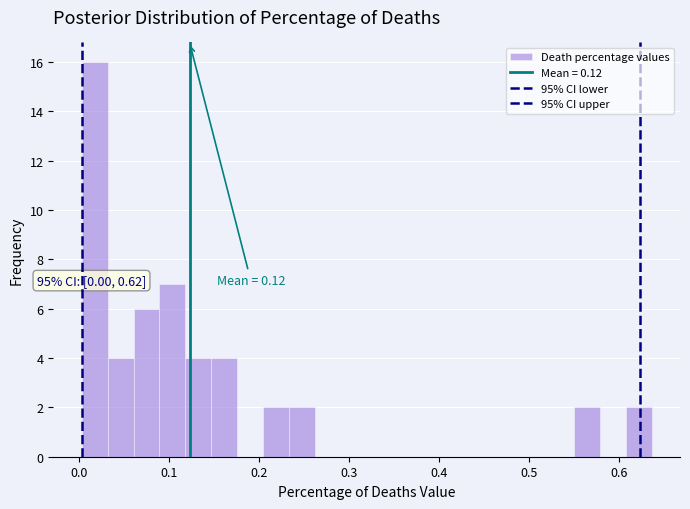

Around what value on the x-axis is the tallest bar? Give the approximate position of its centre, as read against the axis.

0.02